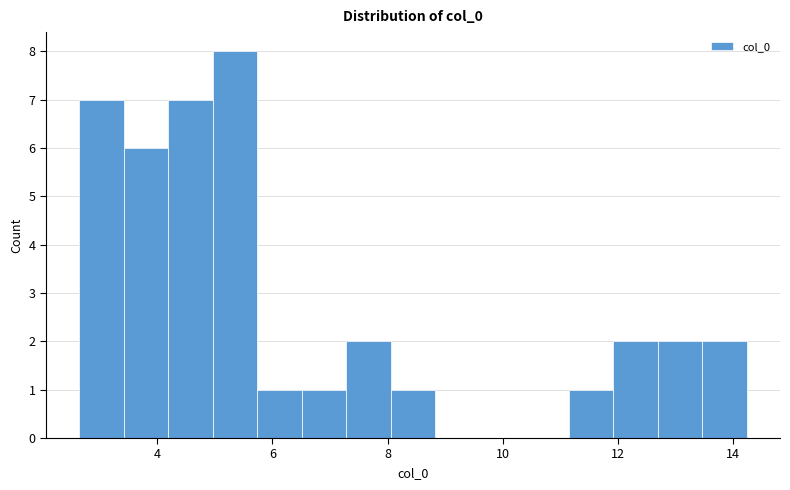

Around what value on the x-axis is the tallest bar? Give the approximate position of its centre, as read against the axis.

5.4